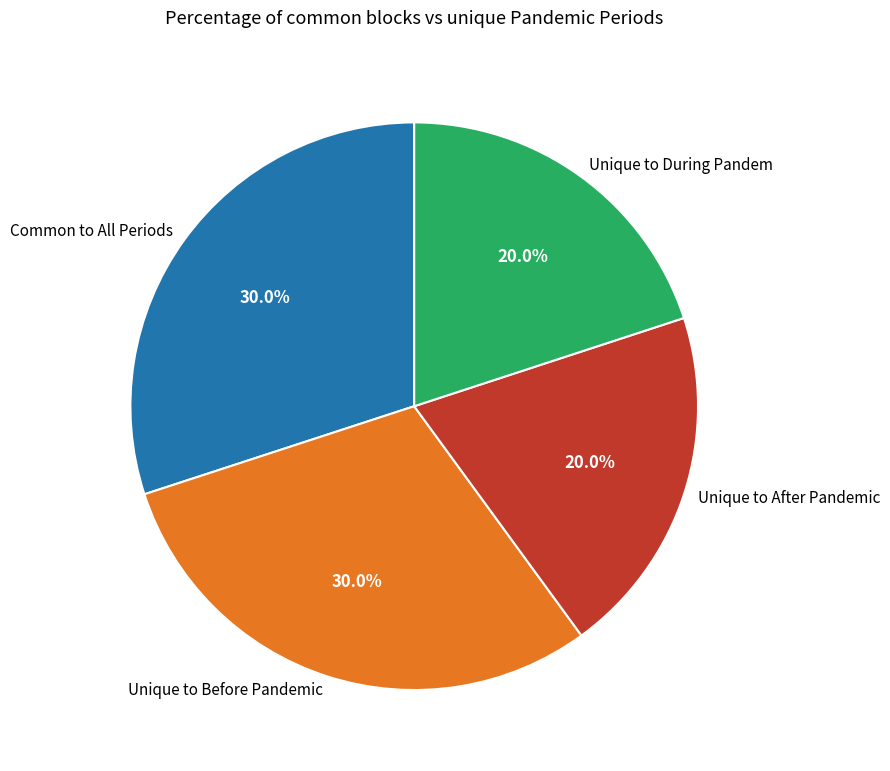

Does any single category account for the majority?

No